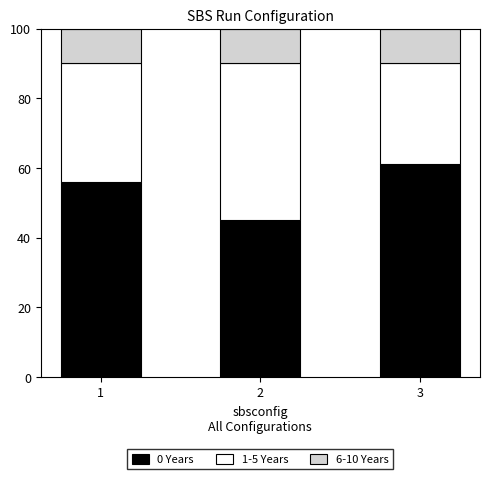

What is the total value across all series at 1?

100